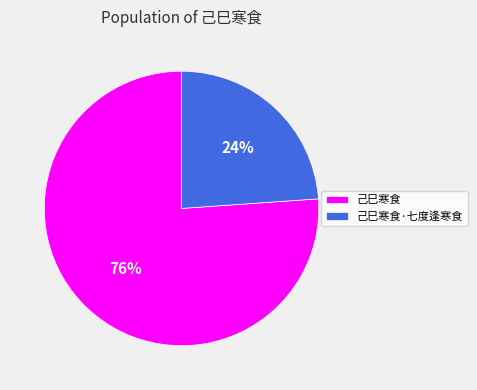

What is the smallest slice in the pie chart?

己巳寒食·七度逢寒食